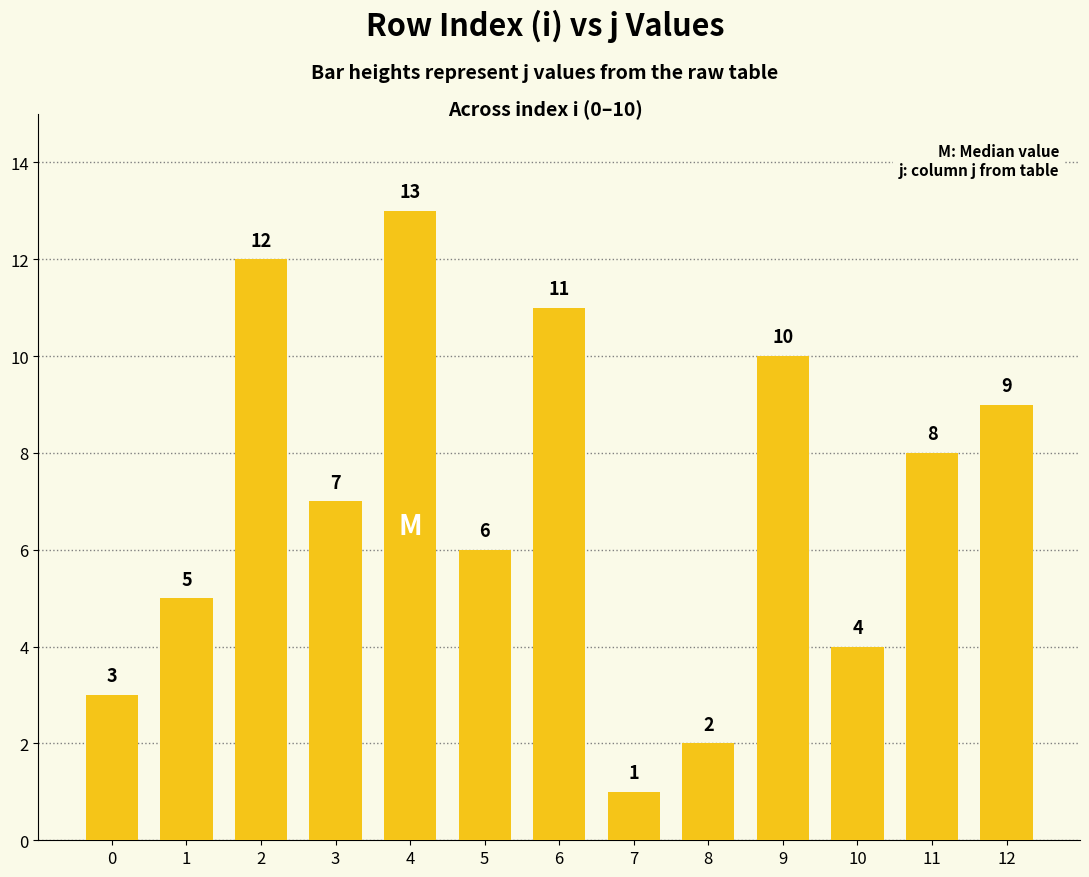

List the labels in order of value, largest first.

4, 2, 6, 9, 12, 11, 3, 5, 1, 10, 0, 8, 7